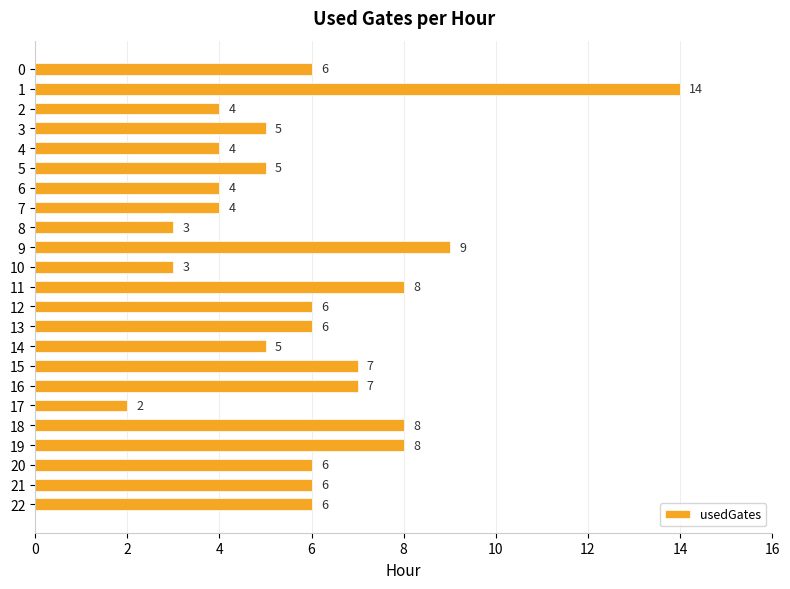

Which label corresponds to the largest value in the chart?

1